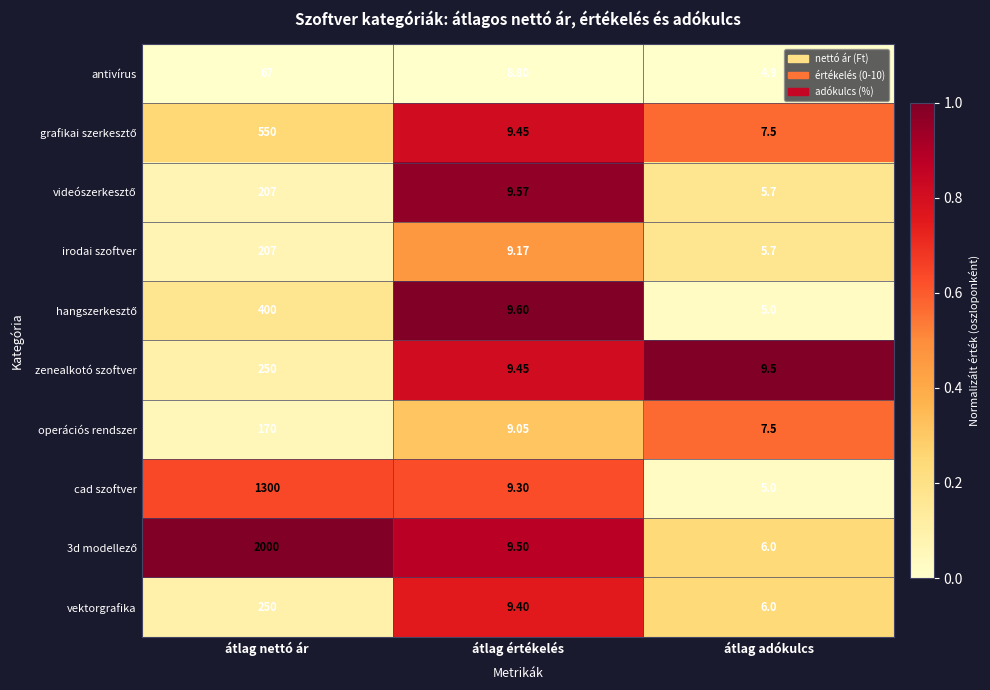

Rank the categories by operációs rendszer value from highest to lowest.

átlag nettó ár, átlag értékelés, átlag adókulcs